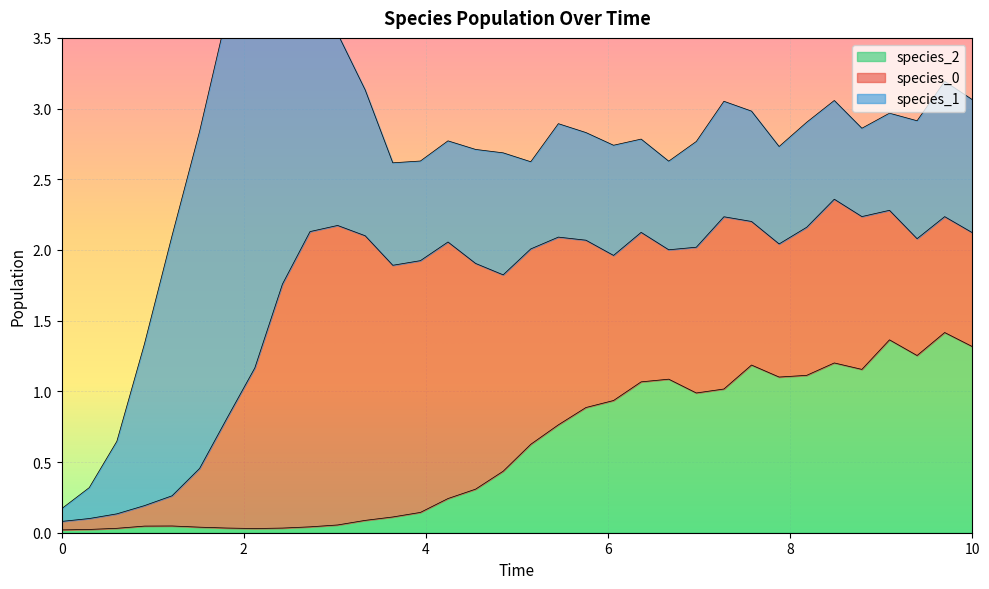

Between 24 and 27, which series saw the biggest shift?

species_0